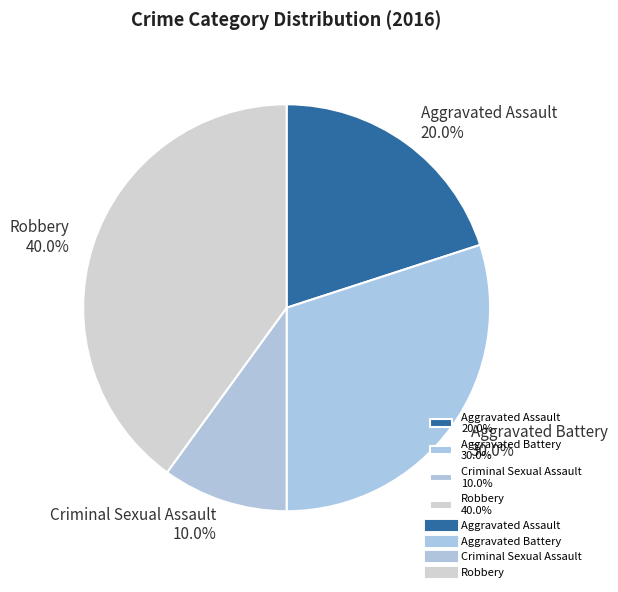

Which slice is the largest?

Robbery